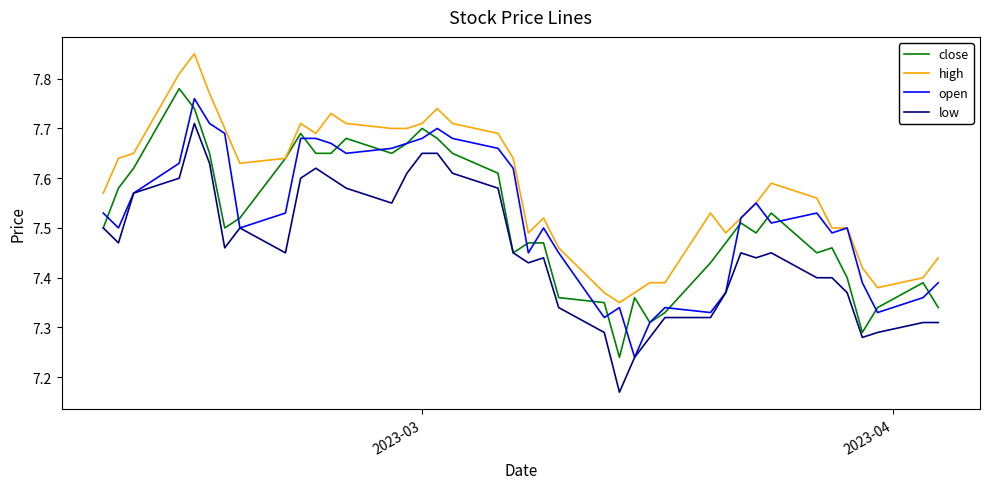

Is this an area chart (filled region under the line)?

No